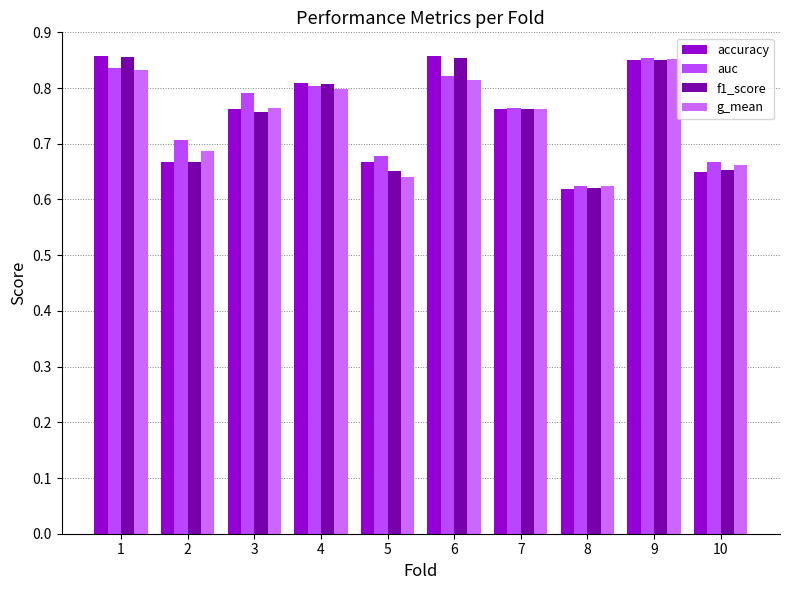

What is the highest value of the accuracy series?

0.9